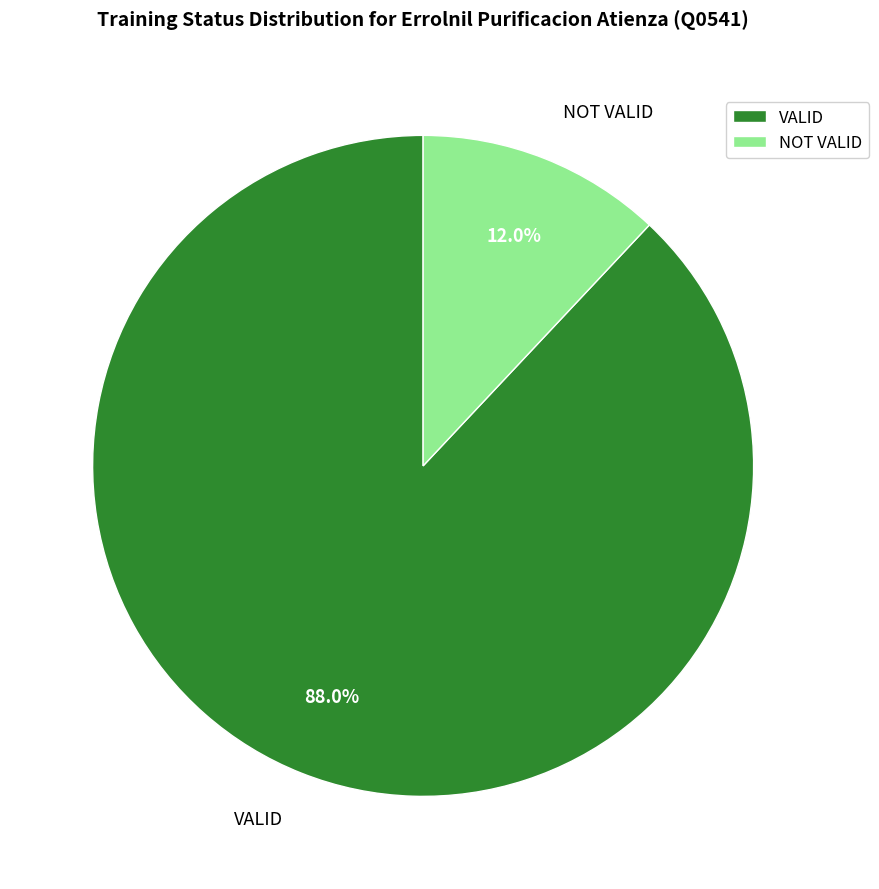

To the nearest percent, what portion does NOT VALID represent?

12%